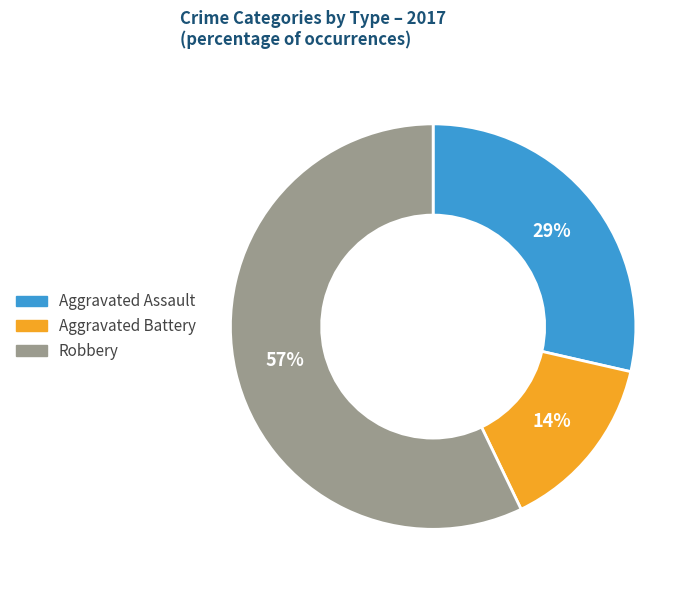

Count the number of slices in the pie.

3